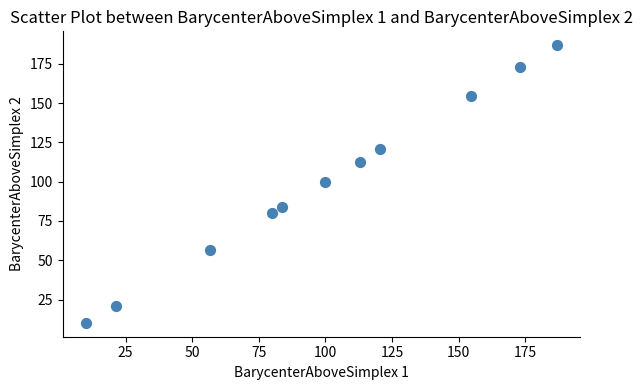

What is the average X value?

99.9